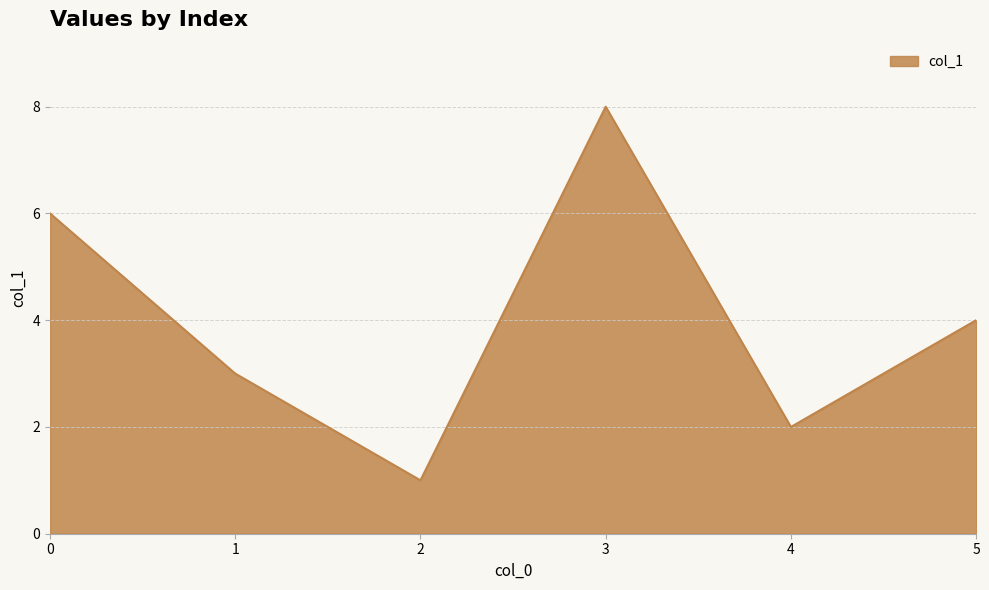

Approximately how many times larger is the value at 0 compared to 4?

3.0